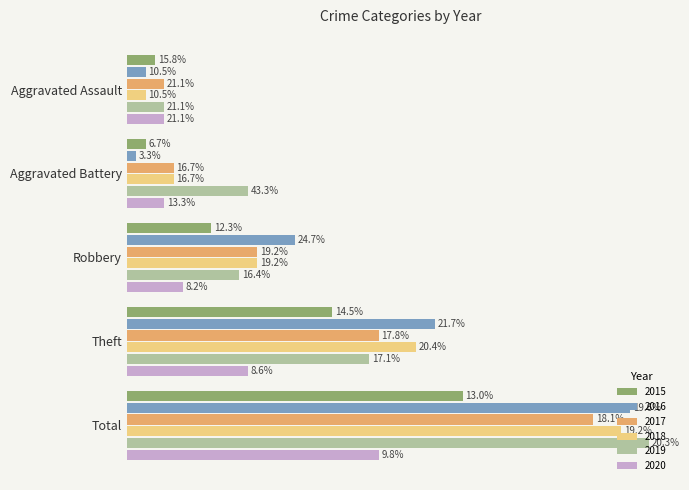

What are all the series names shown in the legend?

2015, 2016, 2017, 2018, 2019, 2020